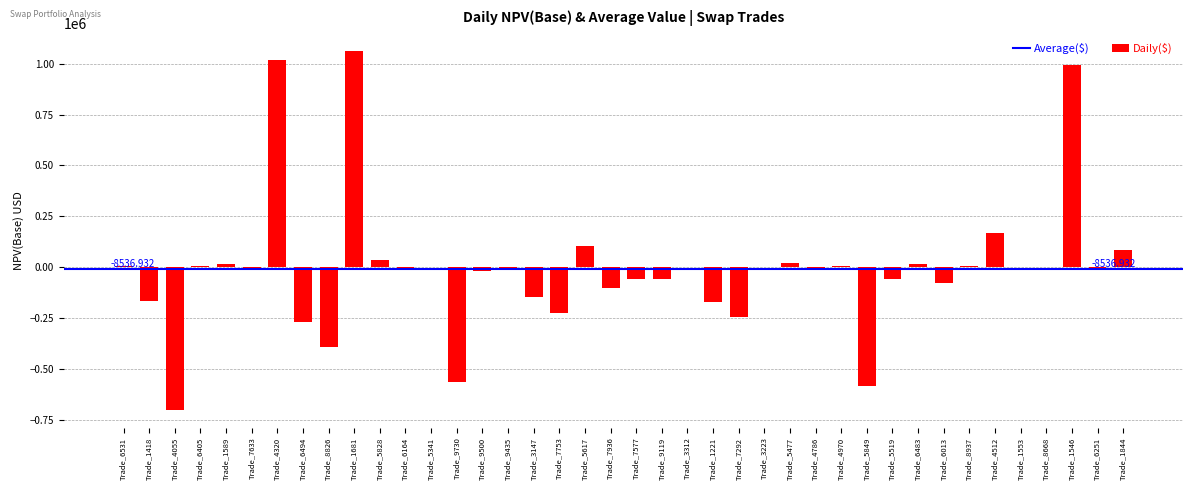

The value at Trade_9435 is -8240.1. True or false?

True